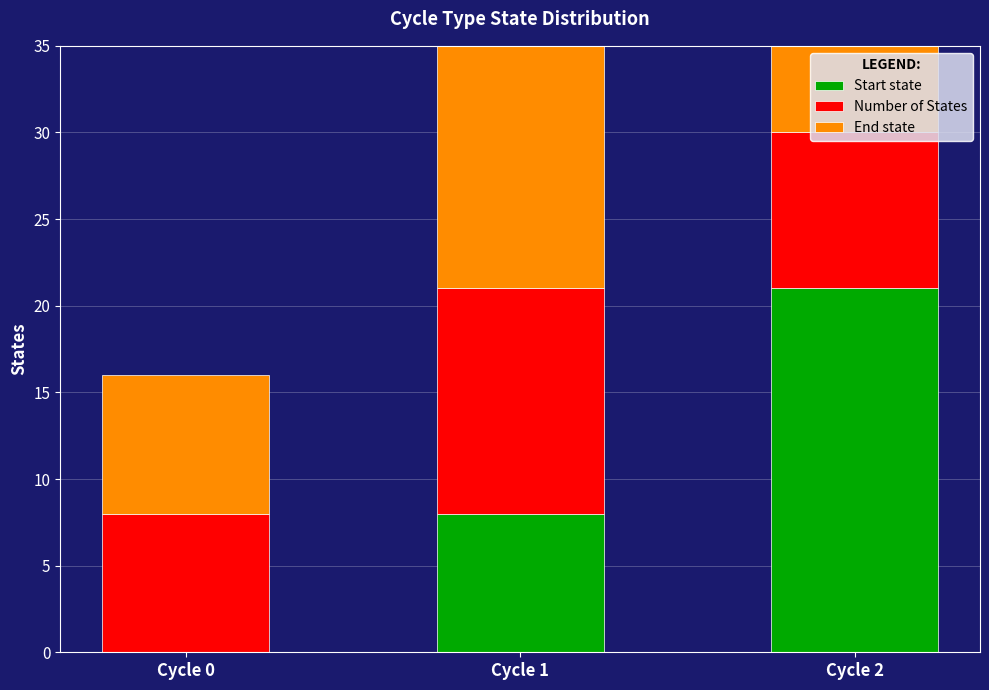

What is the difference between the End state values at Cycle 2 and Cycle 0?

22